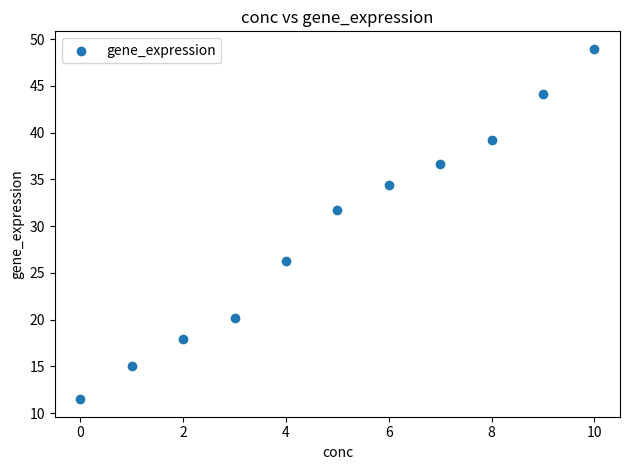

What Y value in the scatter plot is closest to 30?

31.8